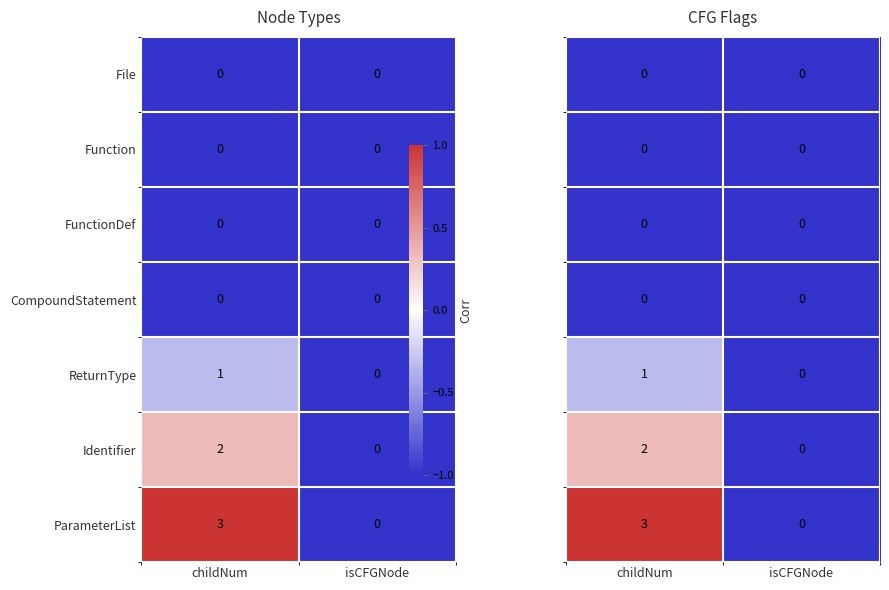

Which category has the highest value across all series?

childNum